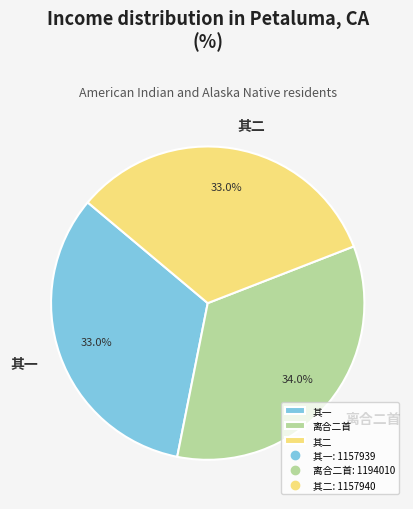

Is there any slice that represents more than half of the pie?

No